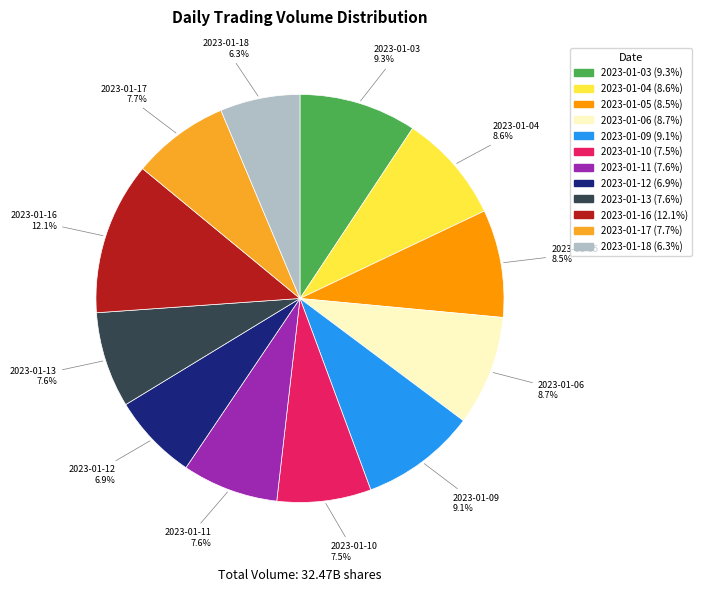

To the nearest percent, what is the difference between the largest and smallest slice percentages?

6%